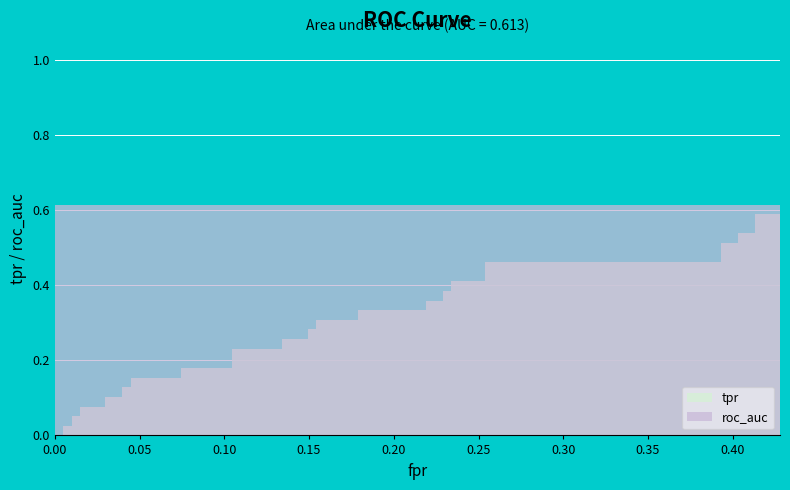

How many lines are shown in the chart?

2